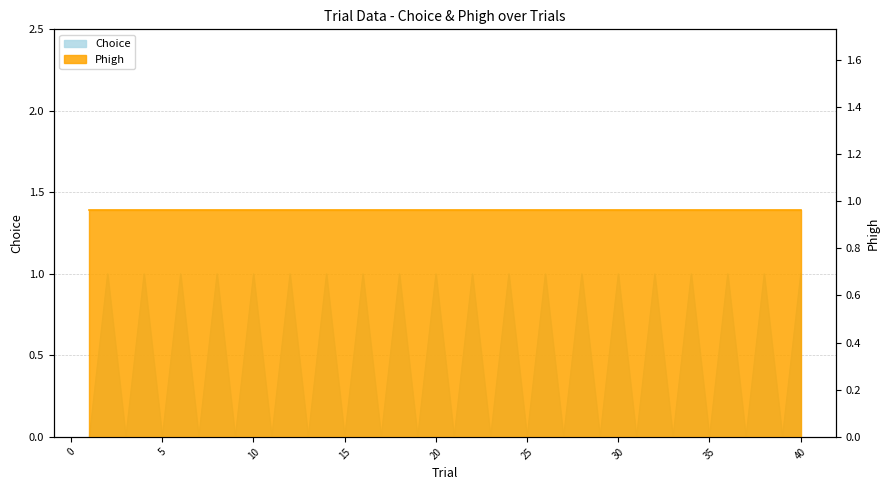

Read the value at 24.

1